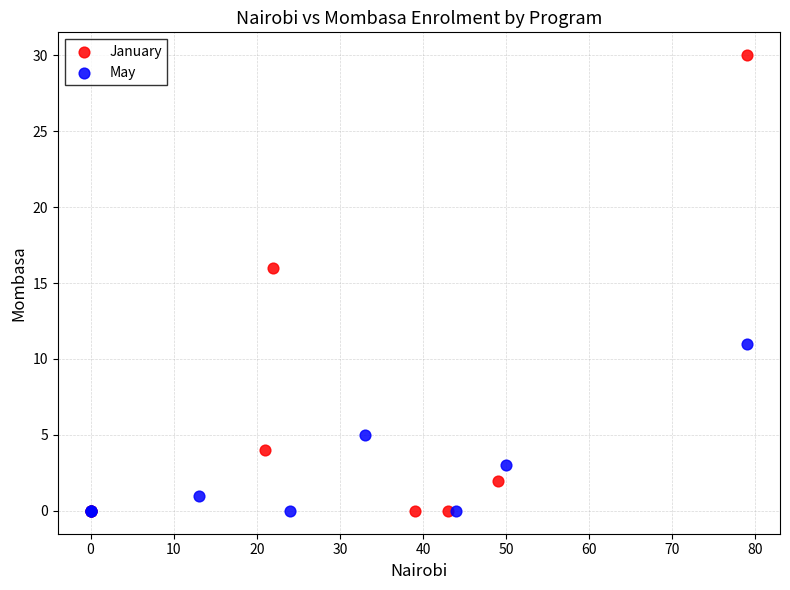

Which series has the widest spread of Y values?

January